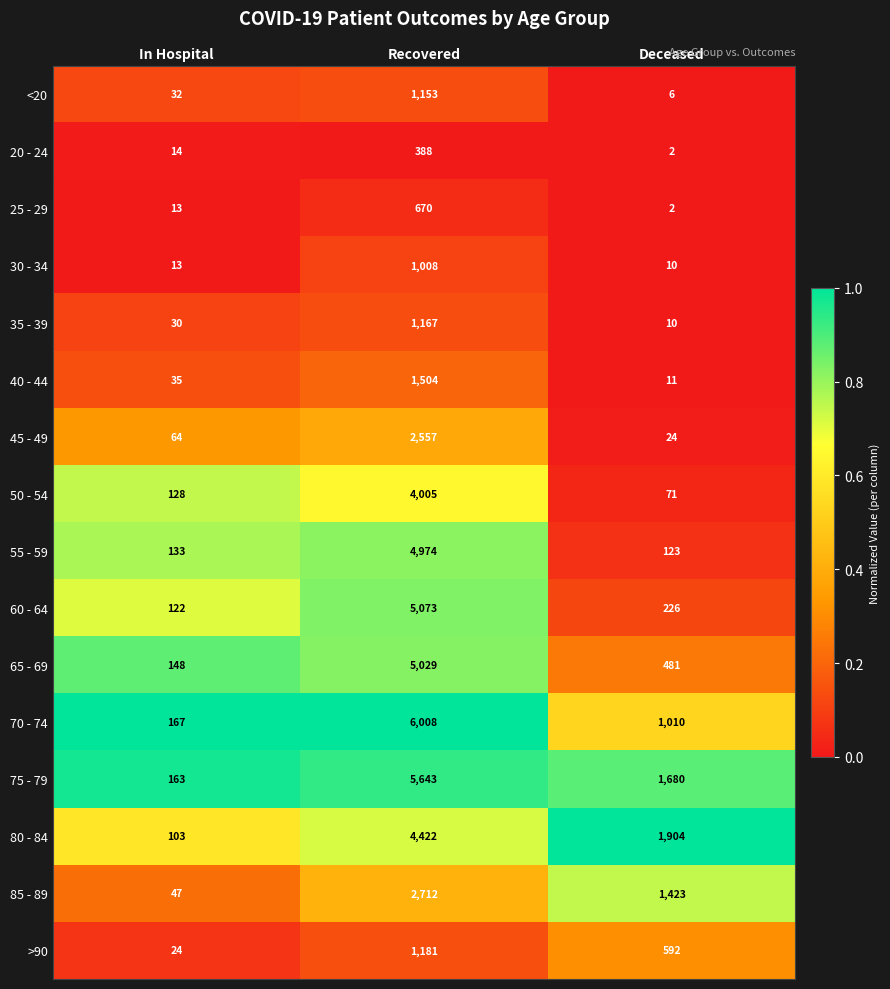

What is the sum of the 25 - 29 values at In Hospital and Deceased?

15